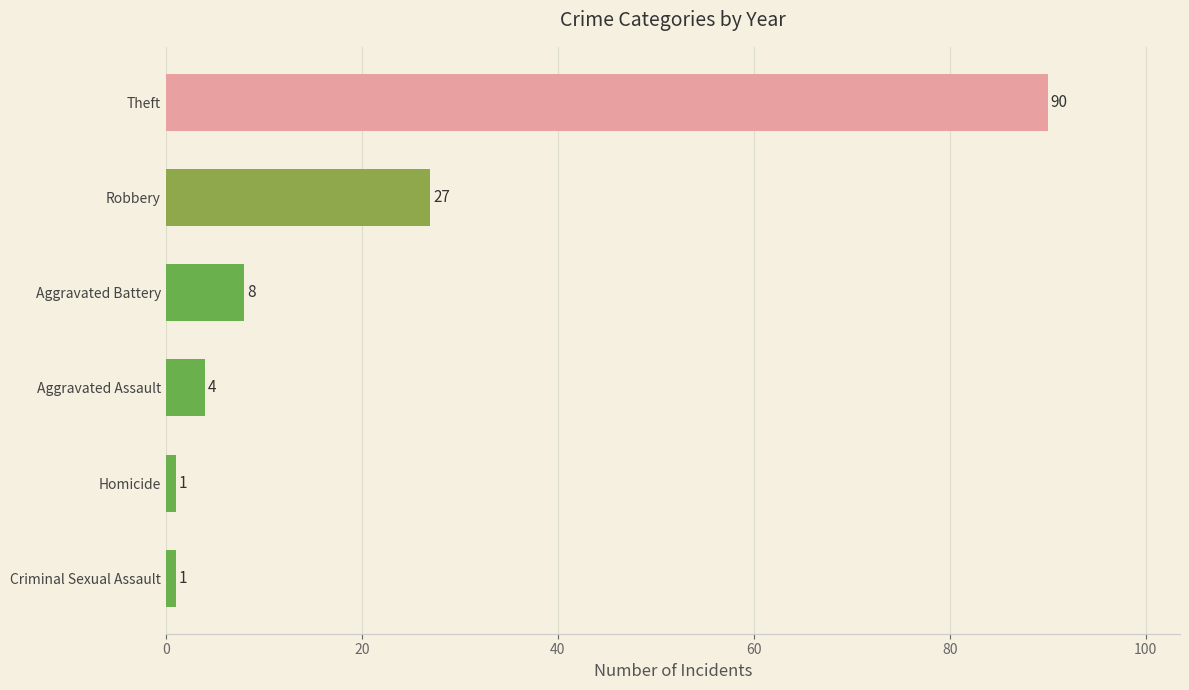

Reading bottom to top, extract all data points from this chart.

Criminal Sexual Assault=1	Homicide=1	Aggravated Assault=4	Aggravated Battery=8	Robbery=27	Theft=90